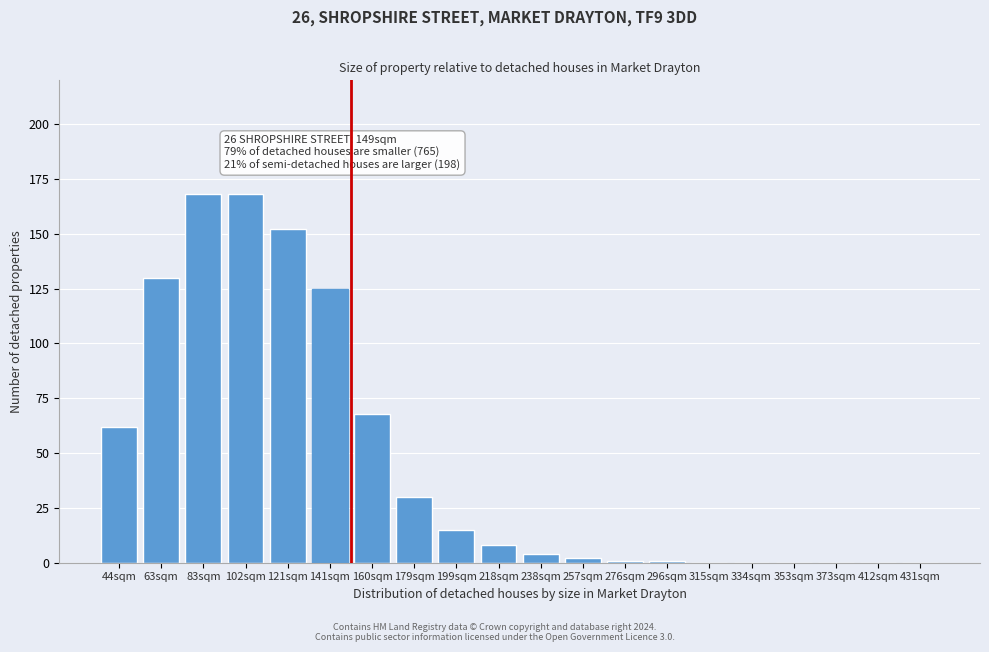

Reading right to left, transcribe all the data shown in this chart.

431sqm=0	412sqm=0	373sqm=0	353sqm=0	334sqm=0	315sqm=0	296sqm=1	276sqm=1	257sqm=2	238sqm=4	218sqm=8	199sqm=15	179sqm=30	160sqm=68	141sqm=125	121sqm=152	102sqm=168	83sqm=168	63sqm=130	44sqm=62